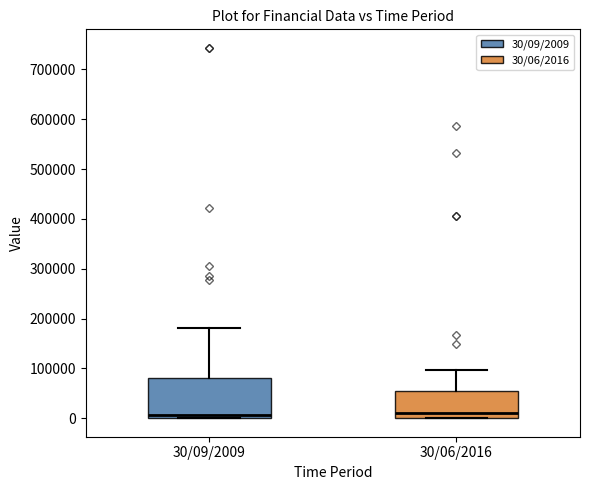

Reading left to right, transcribe this box plot: for each box, give where its median line is, the range the box spans, and where its two whiskers end, as read against the y-axis. The values are not printed on the chart, so give them approximately, as read against the axis.

30/09/2009: median 10000, box 0 to 80000, whiskers 0 to 180000
30/06/2016: median 10000, box 0 to 50000, whiskers 0 to 100000